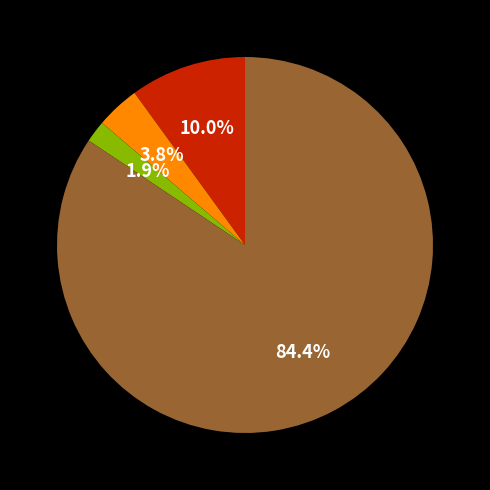

Is there any slice that represents more than half of the pie?

Yes